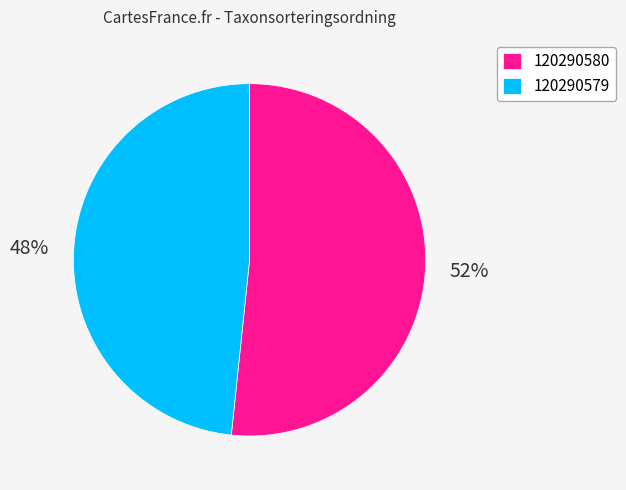

The 120290580 slice represents 59% of the pie. True or false?

False